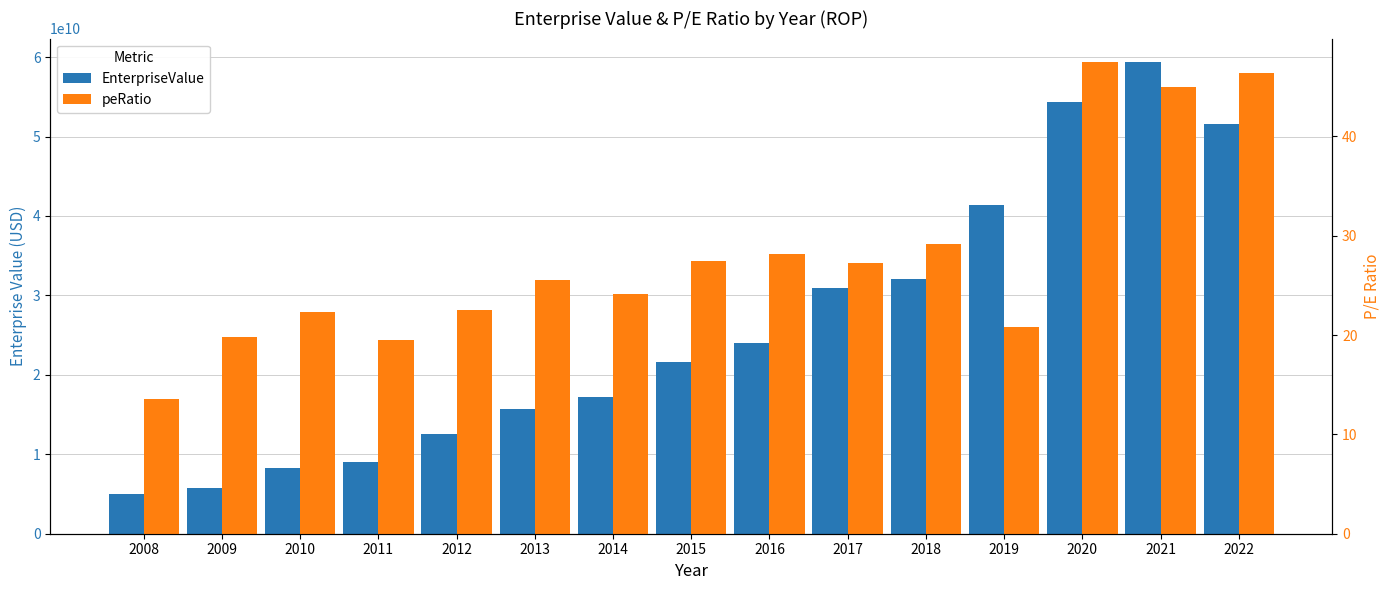

Reading right to left, extract all data points from this chart.

EnterpriseValue: 2022=51627231000.0	2021=59363158000.0	2020=54350214000.0	2019=41370097000.0	2018=32082164000.0	2017=30945740000.0	2016=23996692280.0	2015=21588621640.0	2014=17225559600.0	2013=15751509640.0	2012=12543350960.0	2011=9082873330.0	2010=8273567060.0	2009=5735223450.0	2008=4973252880.0
peRatio: 2022=46.4	2021=44.9	2020=47.5	2019=20.8	2018=29.1	2017=27.2	2016=28.2	2015=27.4	2014=24.2	2013=25.5	2012=22.5	2011=19.5	2010=22.3	2009=19.8	2008=13.6